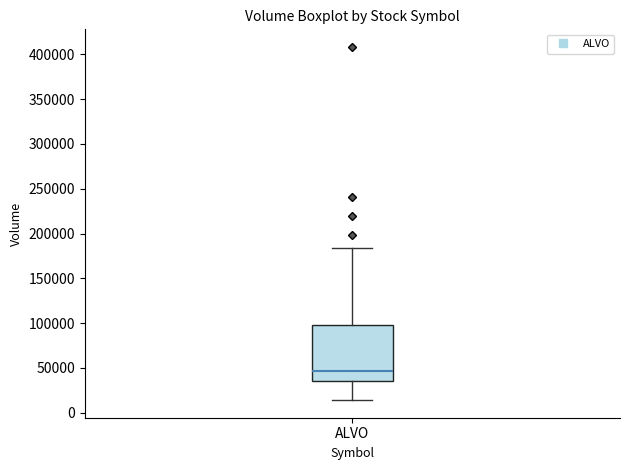

Transcribe this box plot: give where the median line is, the range the box spans, and where the two whiskers end, as read against the y-axis. The values are not printed on the chart, so give them approximately, as read against the axis.

median 45000, box 35000 to 100000, whiskers 15000 to 185000